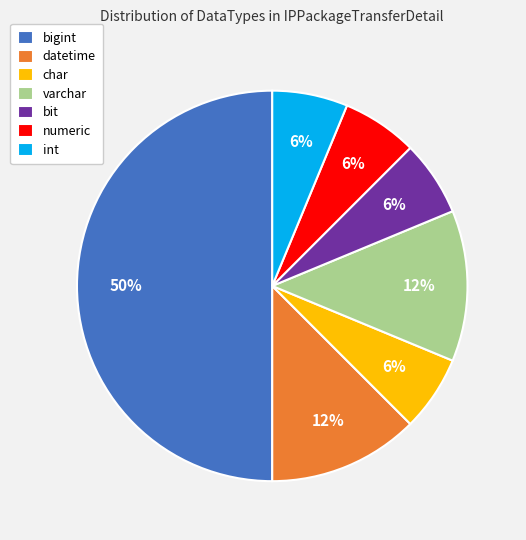

What is the largest slice in the pie chart?

bigint